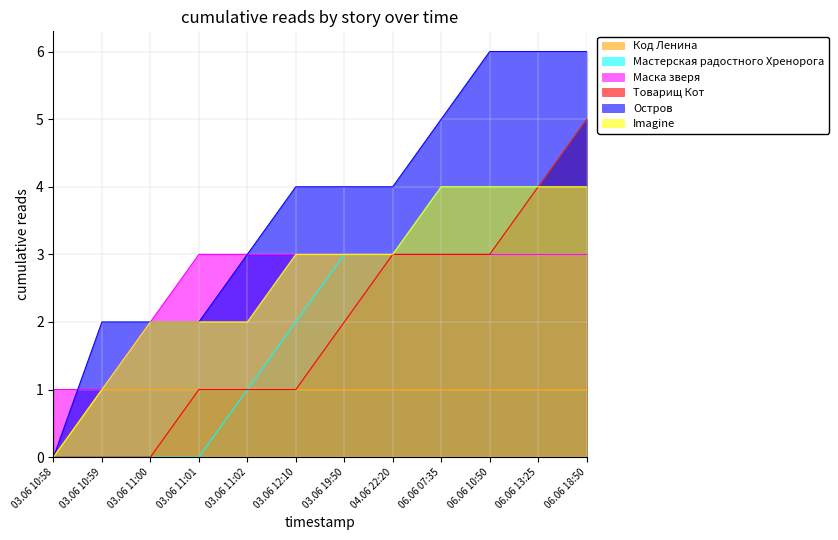

True or false: Остров has a value of 2 at 03.06 10:58.

False